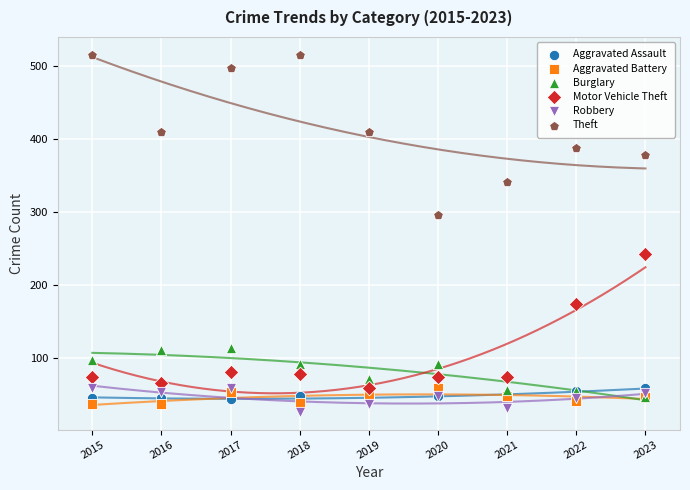

Which series reaches the maximum Y coordinate?

Theft